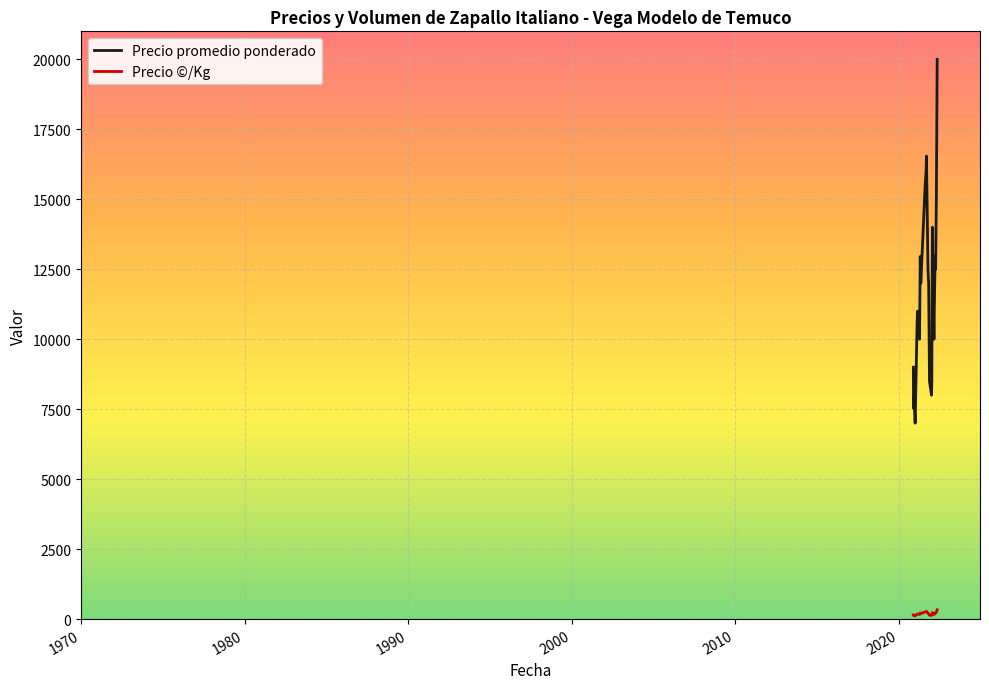

True or false: Precio ©/Kg and Precio promedio ponderado intersect in this chart.

False